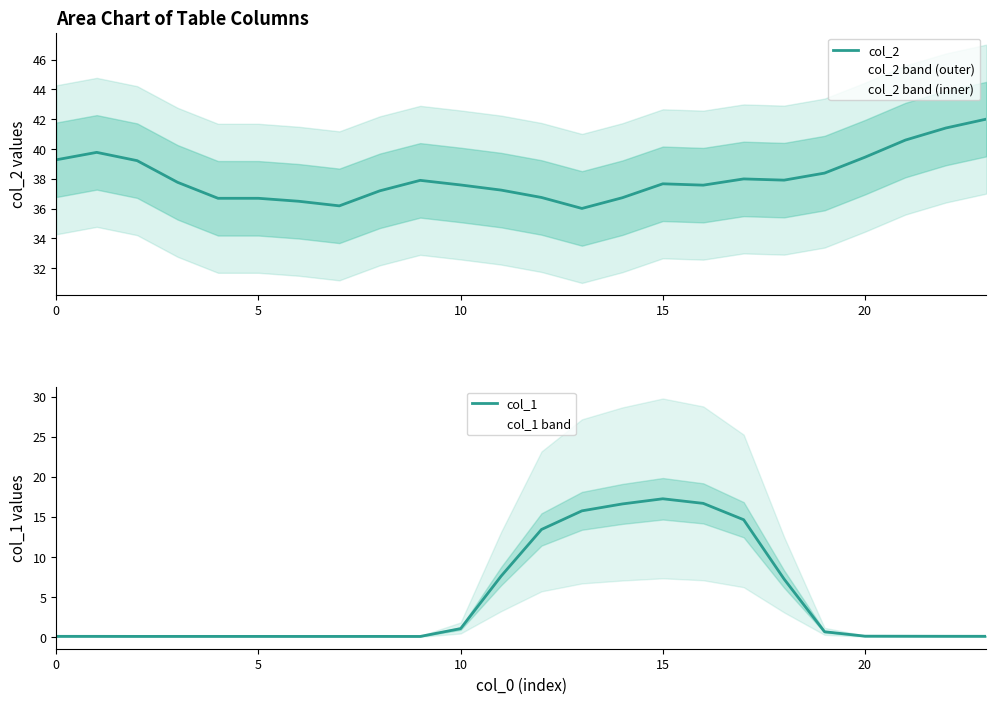

What is the highest value of the col_1 series?

17.2